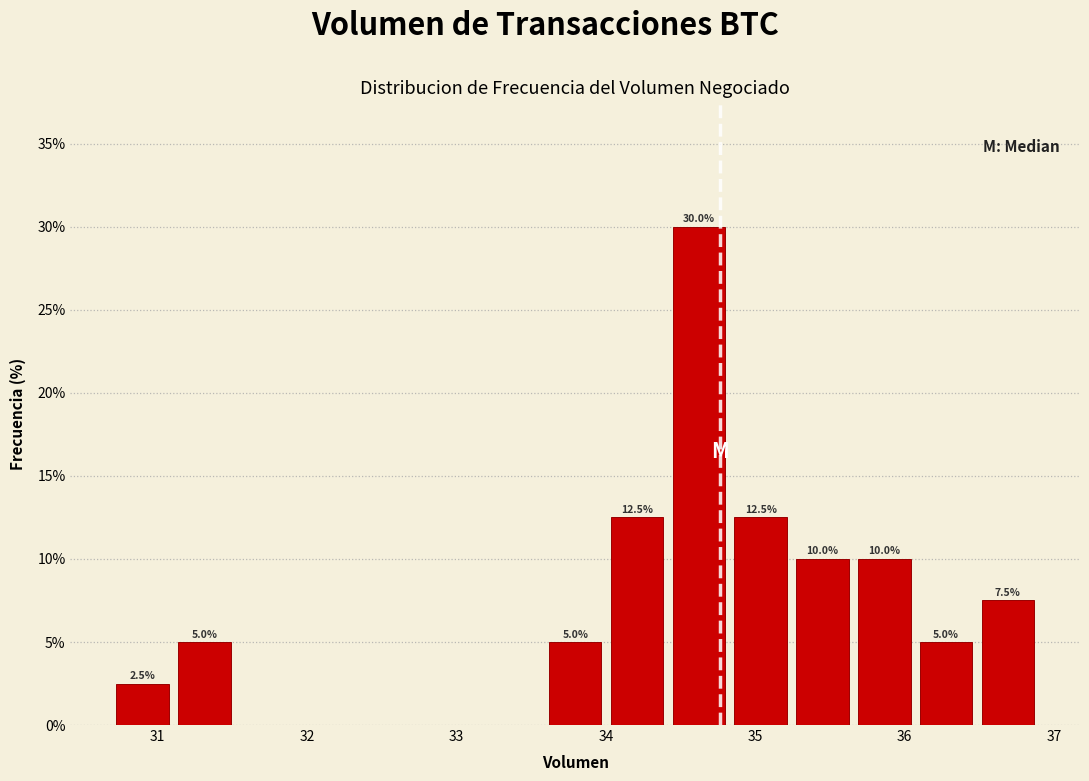

Which range on the x-axis has the tallest bar?

34.4 to 34.8